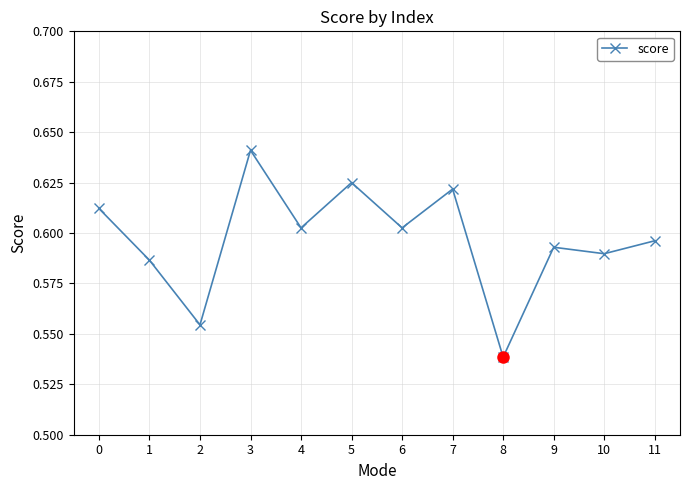

At which category does the data reach its first local peak?

3